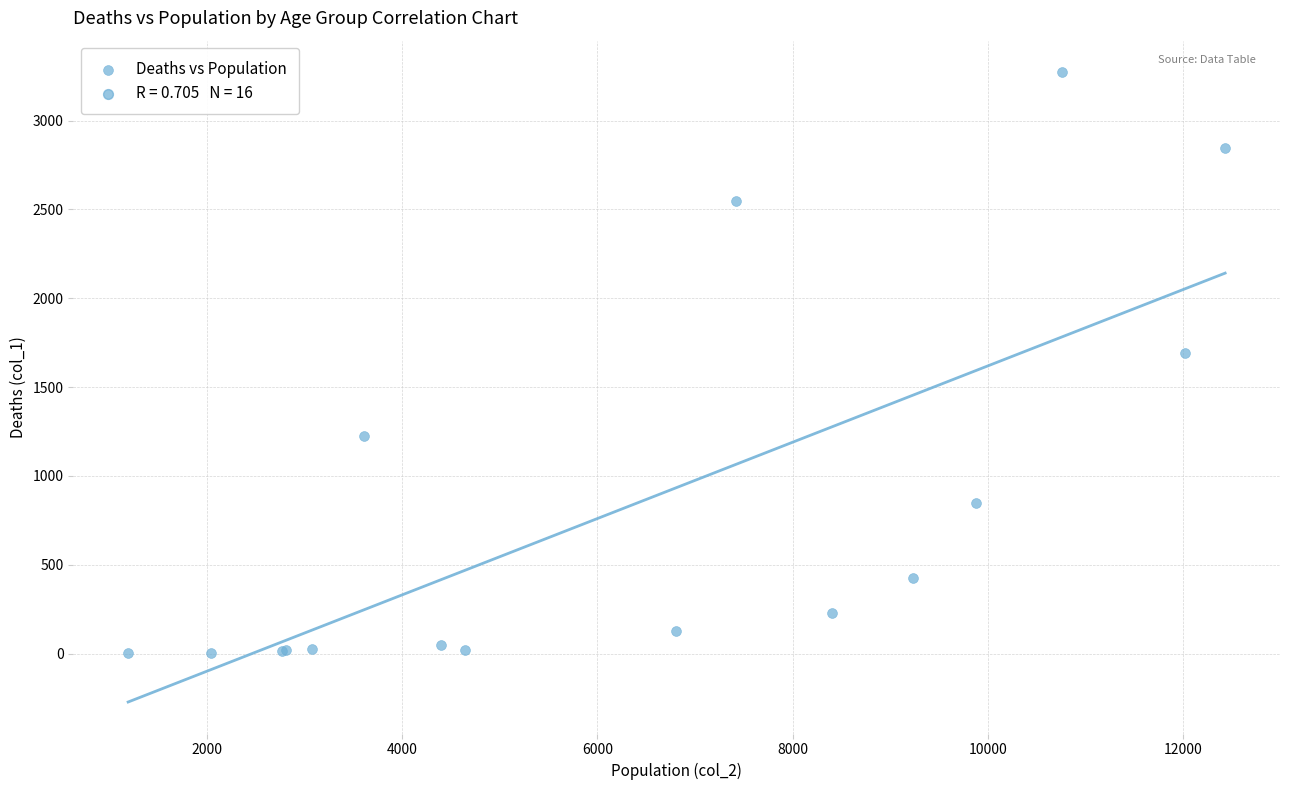

What Y value in the scatter plot is closest to 1638?

1690